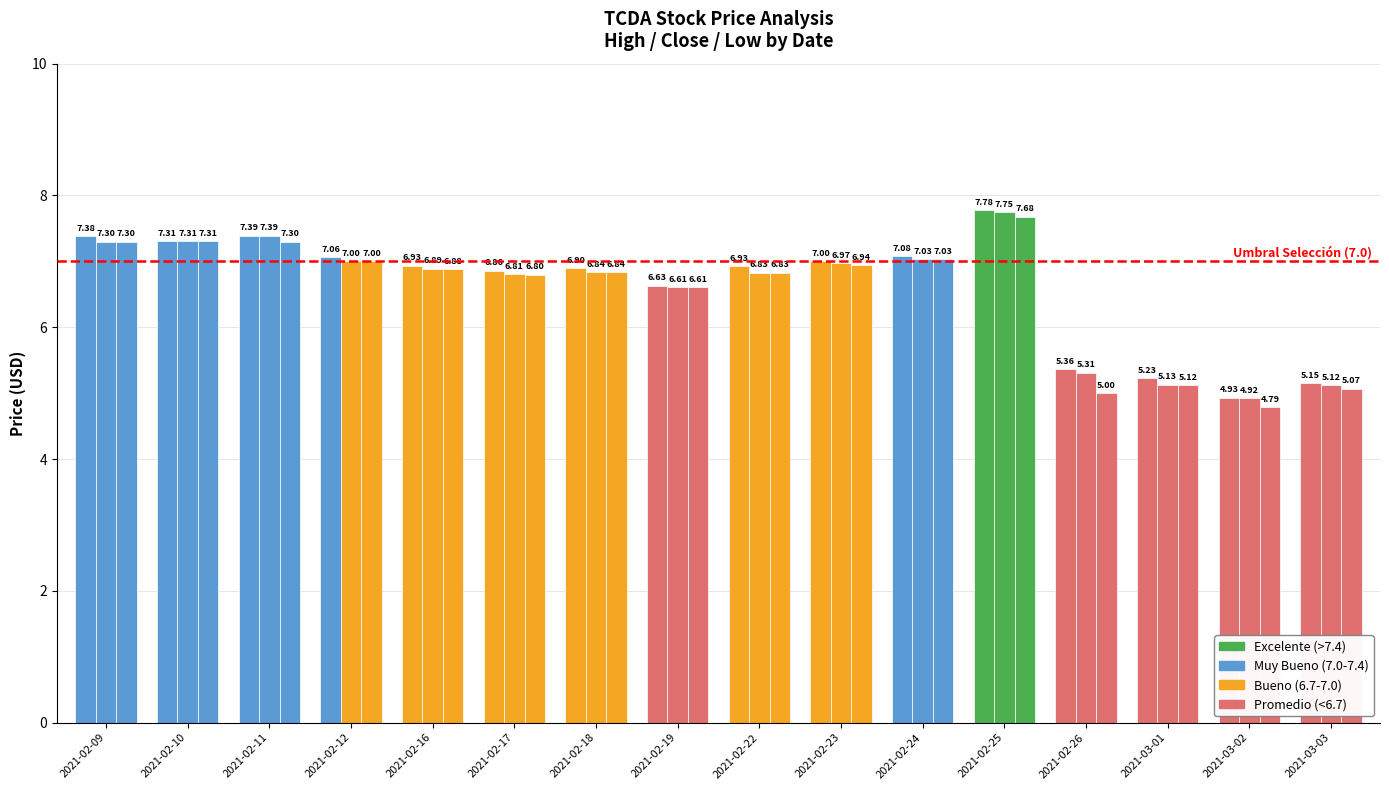

Between 2021-02-19 and 2021-02-22, which is larger?

2021-02-22